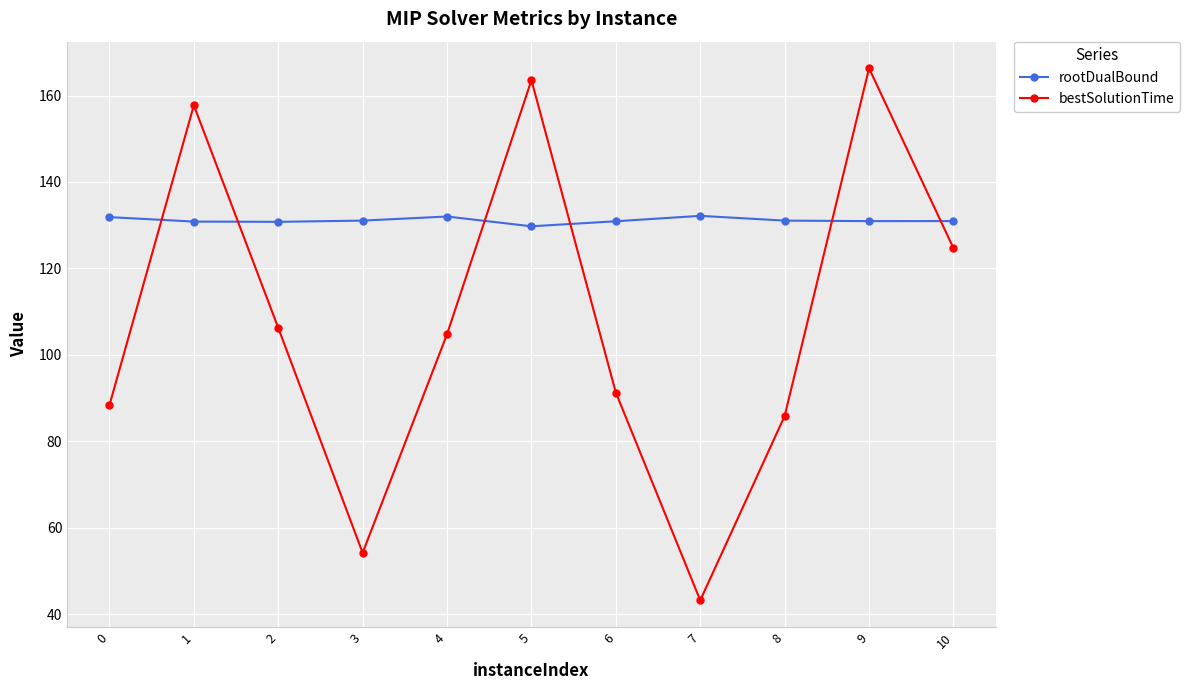

What is the value of the bestSolutionTime point at the 3rd from the left?

106.3